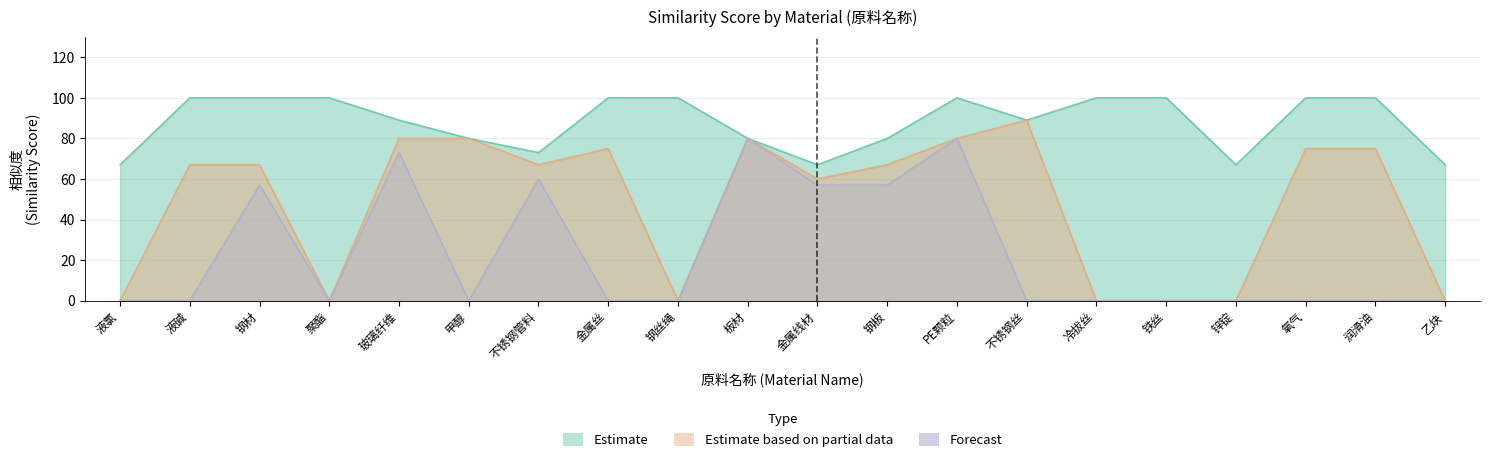

What is the label of the 14th point from the left?

不锈钢丝